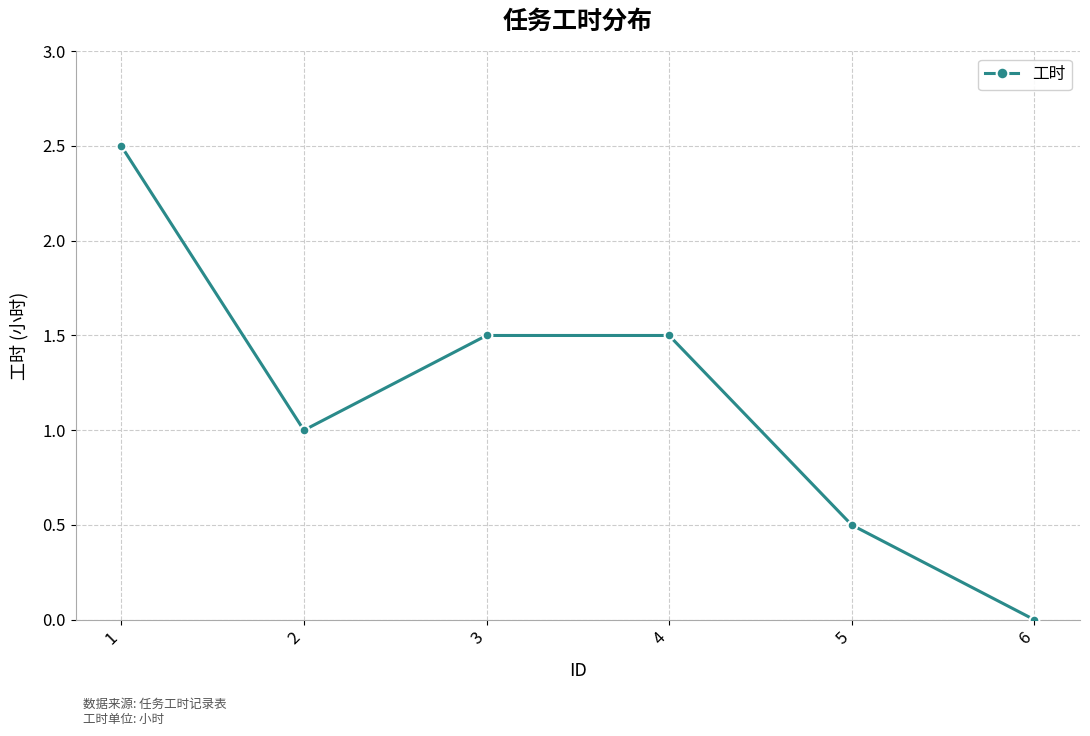

What is the difference between the values at 5 and 3?

1.0